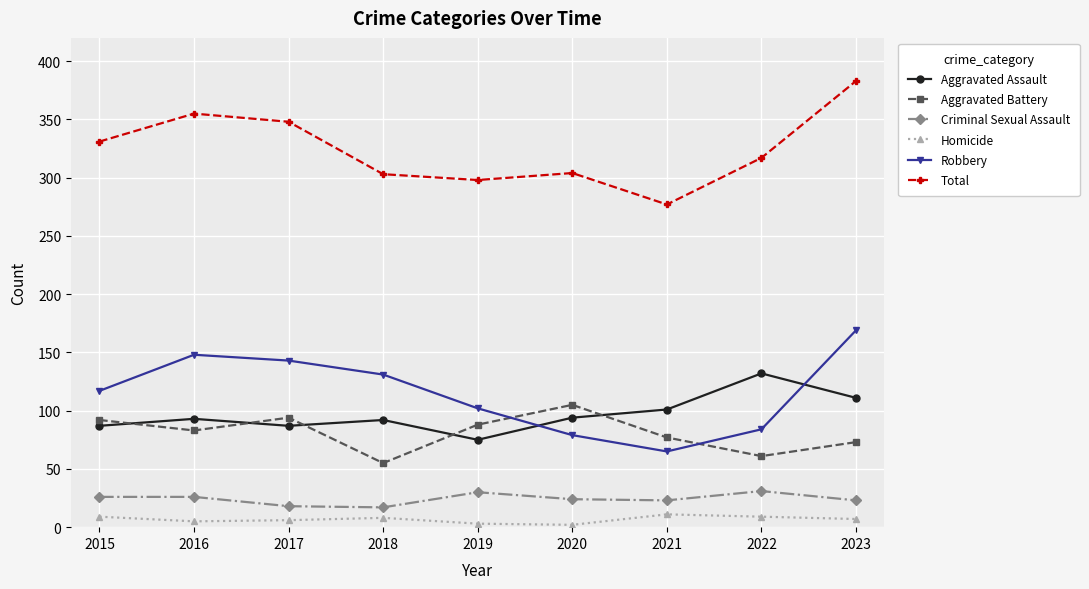

Rank the series at 2020 from lowest to highest value.

Homicide, Criminal Sexual Assault, Robbery, Aggravated Assault, Aggravated Battery, Total